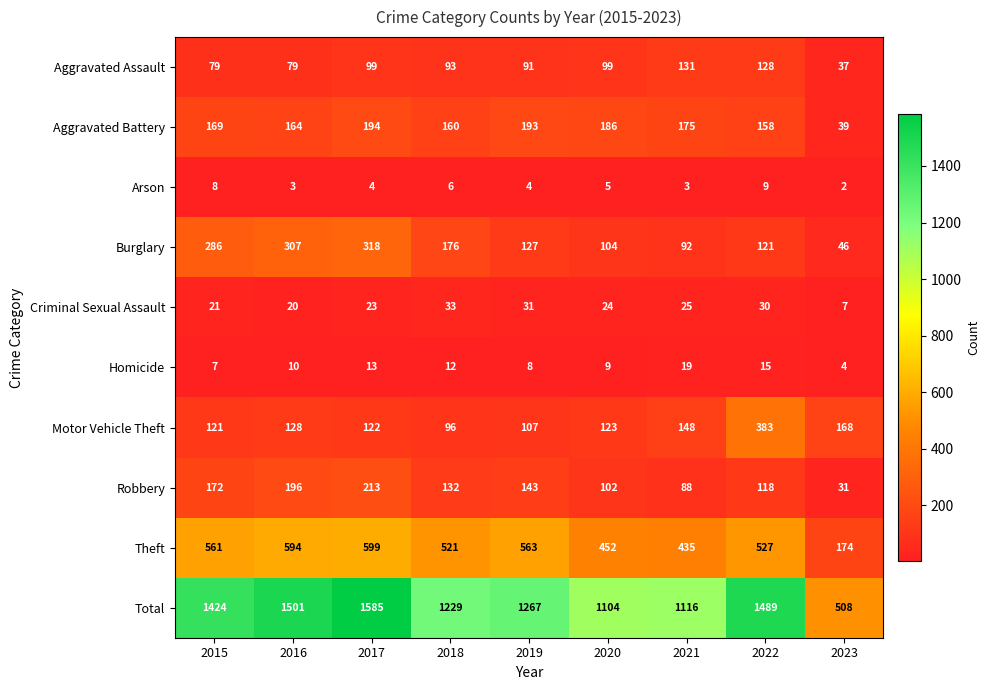

How many categories are shown in the chart?

9